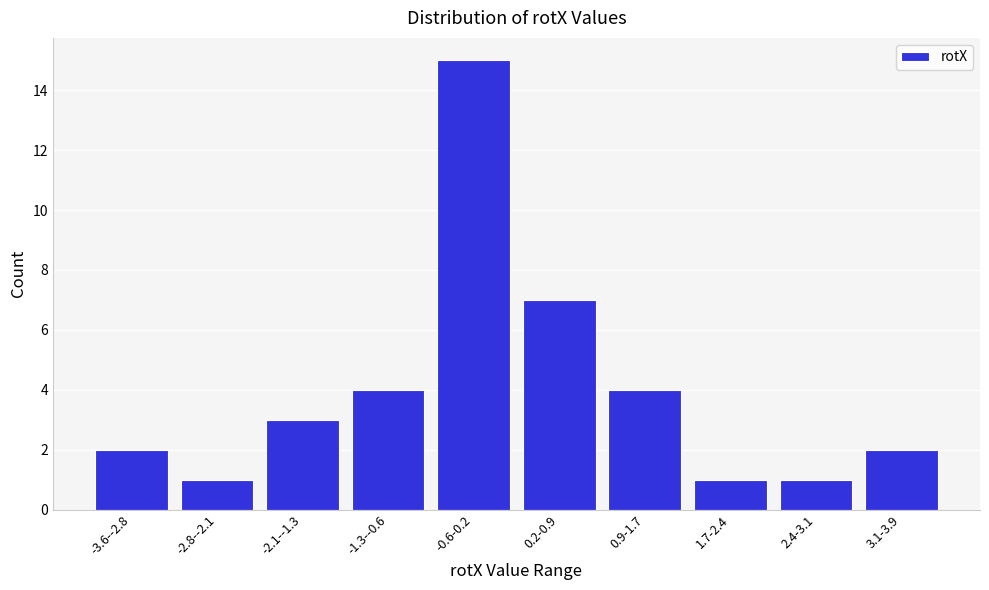

Reading right to left, what are all the values shown in this chart?

2	1	1	4	7	15	4	3	1	2